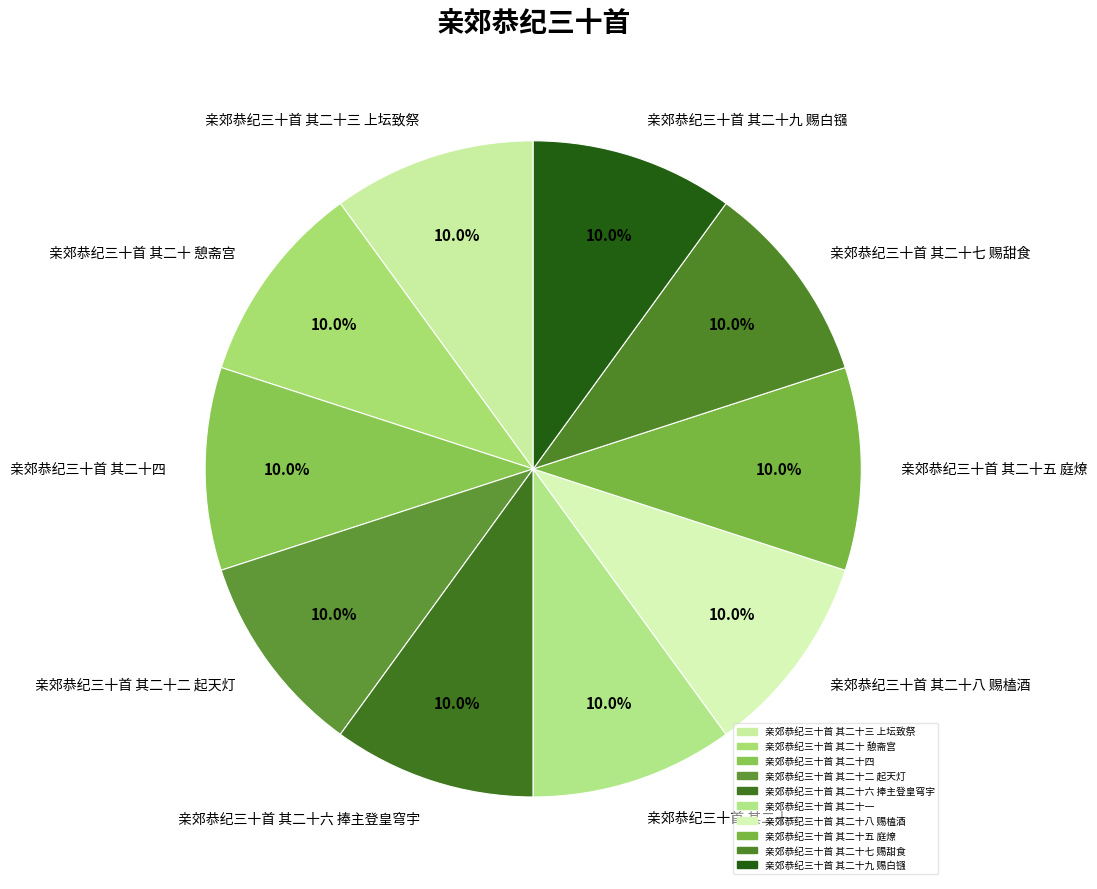

To the nearest percent, what portion does 亲郊恭纪三十首 其二十七 赐甜食 represent?

10%